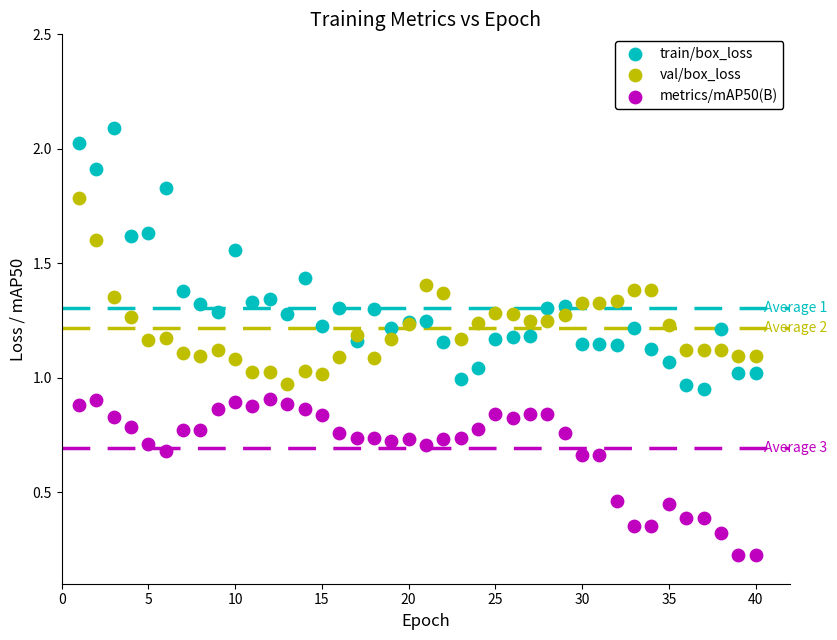

Which series reaches the maximum Y coordinate?

train/box_loss